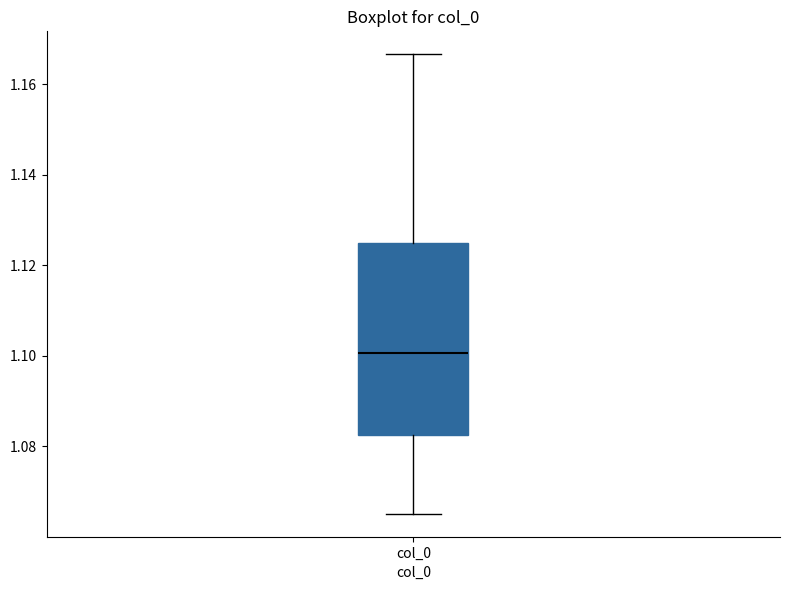

Where is the upper edge of the box for col_0 on the y-axis? The values are not printed on the chart, so give them approximately, as read against the axis.

1.124